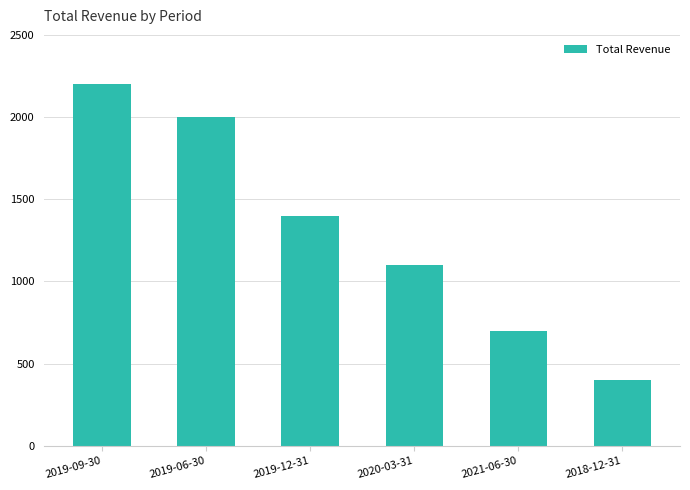

Reading left to right, what are all the values shown in this chart?

2200	2000	1400	1100	700	400